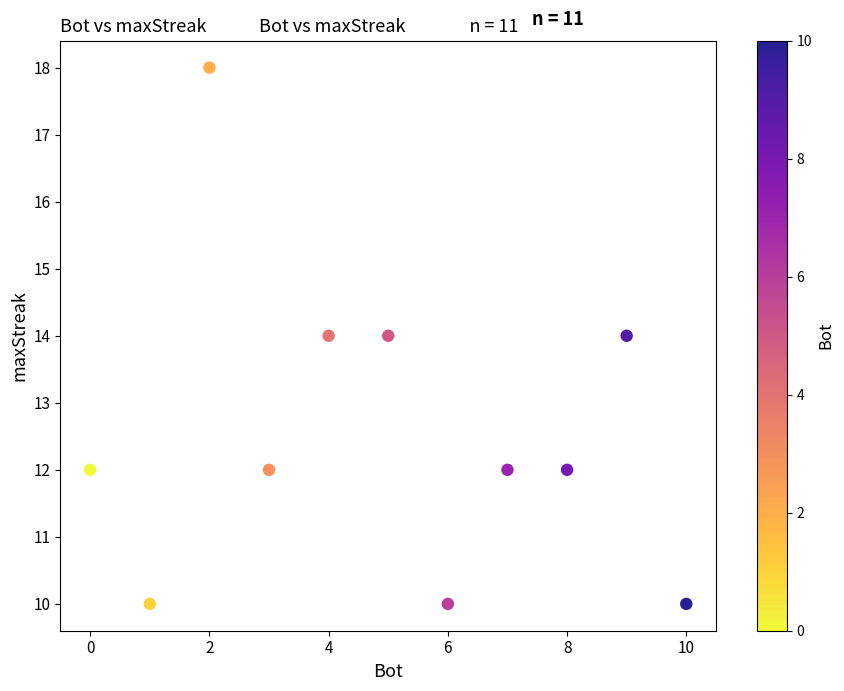

What is the average X value?

5